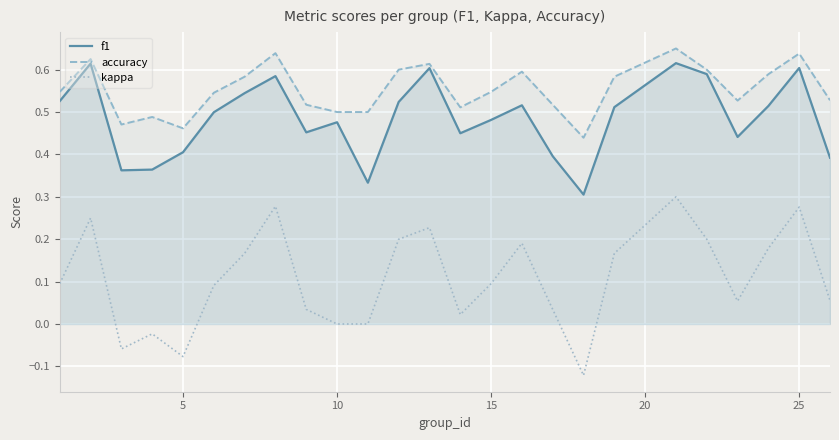

Count the accuracy values in the range 0 to 1.

25